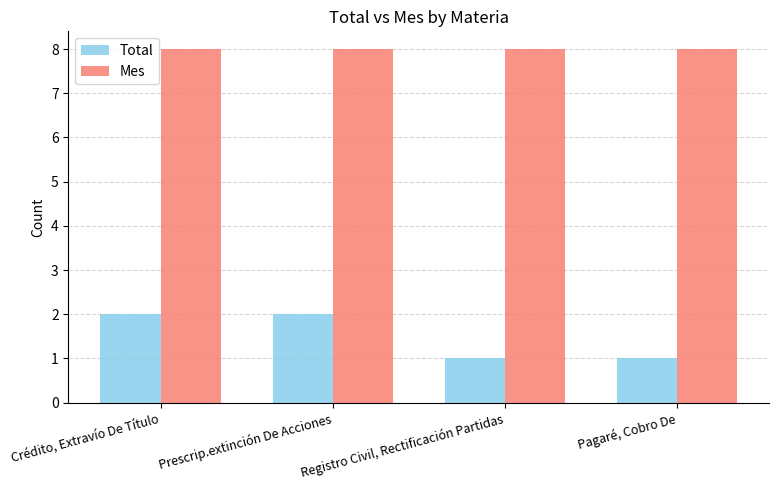

What is the value of the Mes bar at the 3rd from the left?

8